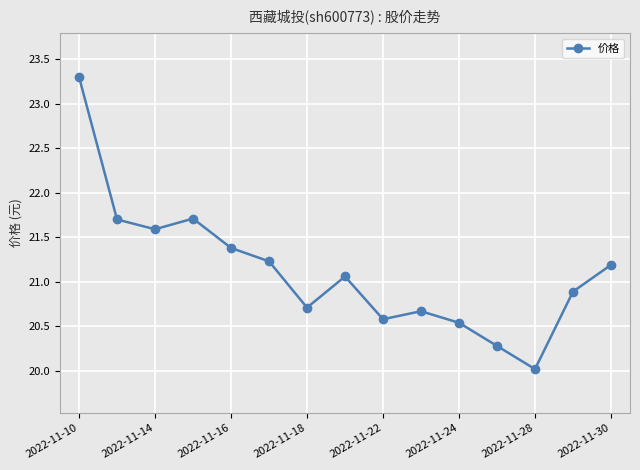

What is the difference between the maximum and minimum values?

3.3